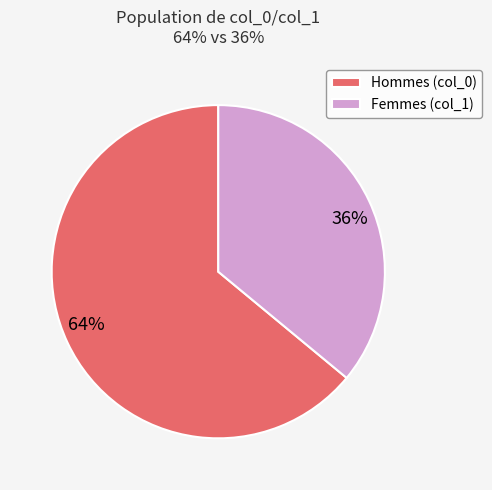

True or false: Femmes (col_1) accounts for 36% of the total.

True